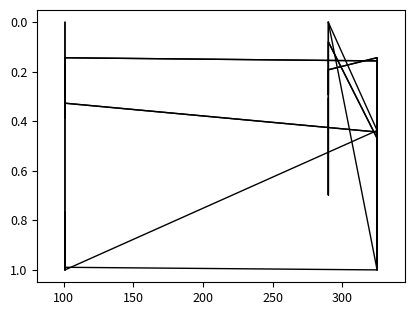

What is the maximum value shown in the chart?

1.0